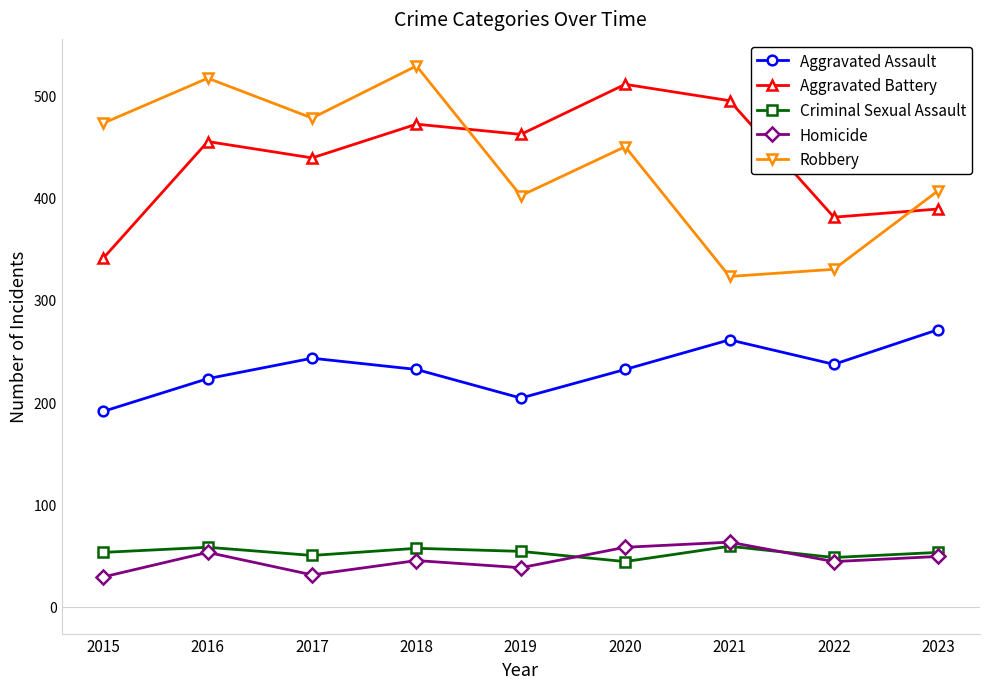

Is it true that Homicide equals 53 at 2016?

True